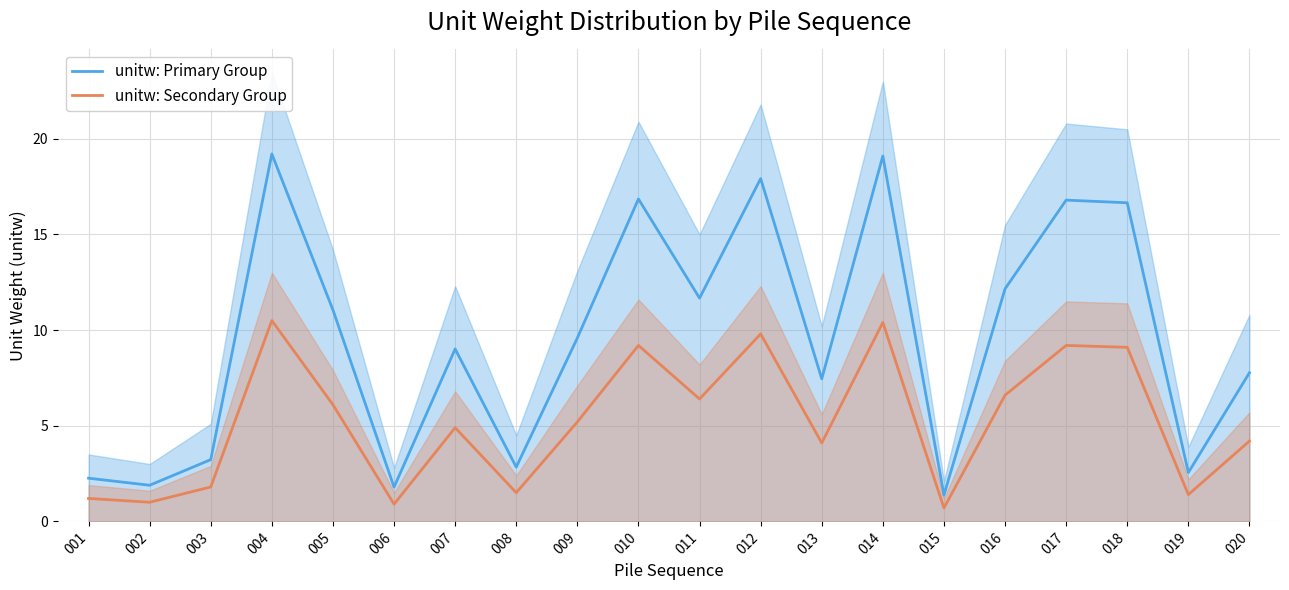

What is the minimum value shown in the chart?

0.7